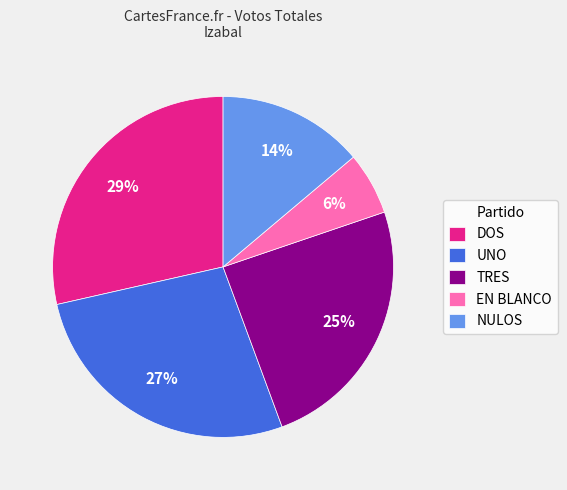

What percentage is the NULOS slice, to the nearest percent?

14%